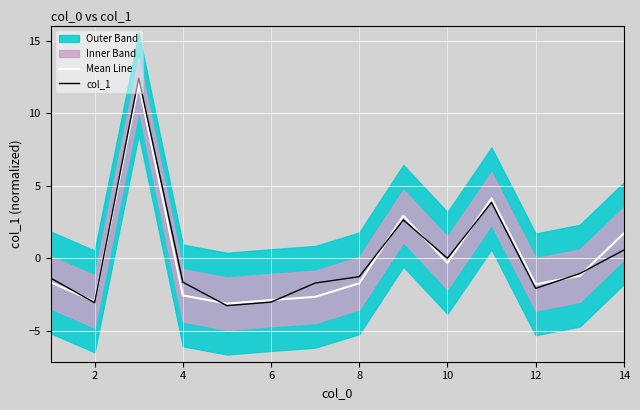

What is the value of the Mean Line point at the 12th from the left?

-1.8